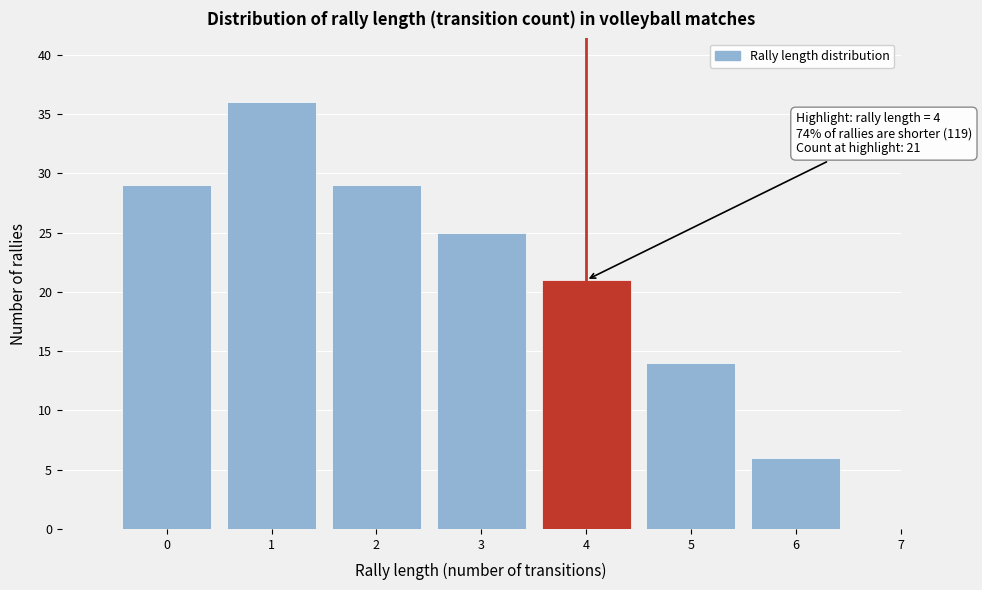

Which range on the x-axis has the tallest bar?

0.5 to 1.5